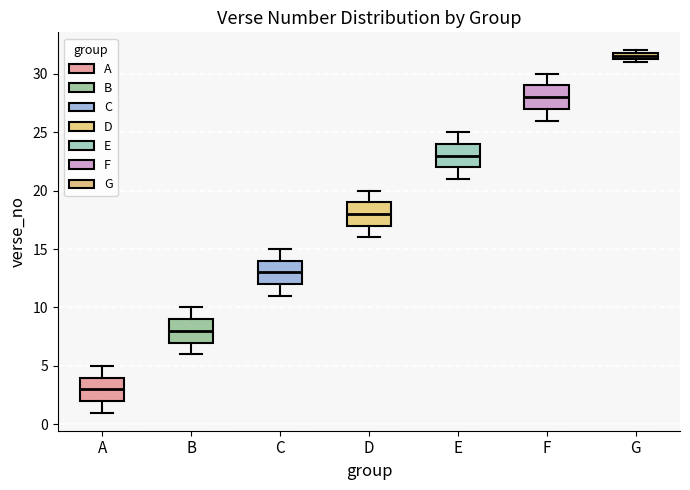

Where is the lower edge of the box for B on the y-axis? The values are not printed on the chart, so give them approximately, as read against the axis.

7.0